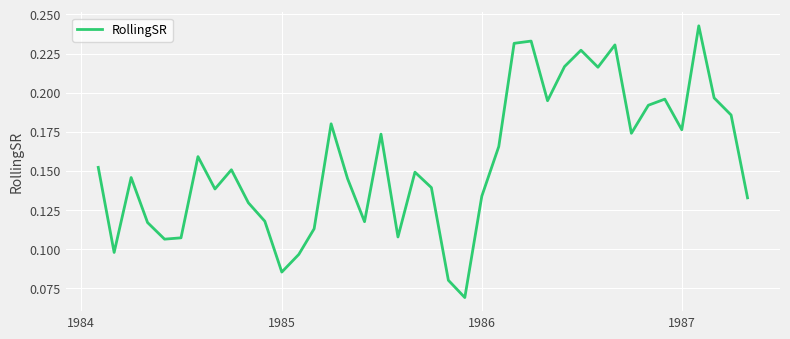

How many values are between 0 and 1?

40